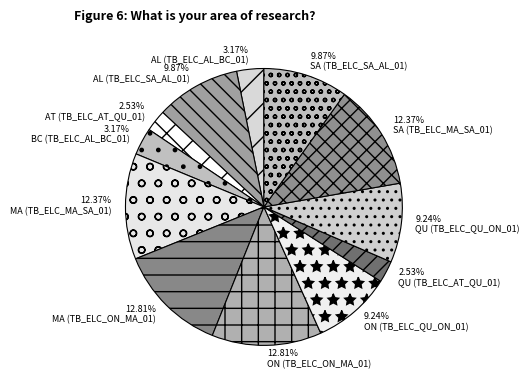

What percentage is NOT represented by BC (TB_ELC_AL_BC_01)?

96.8%